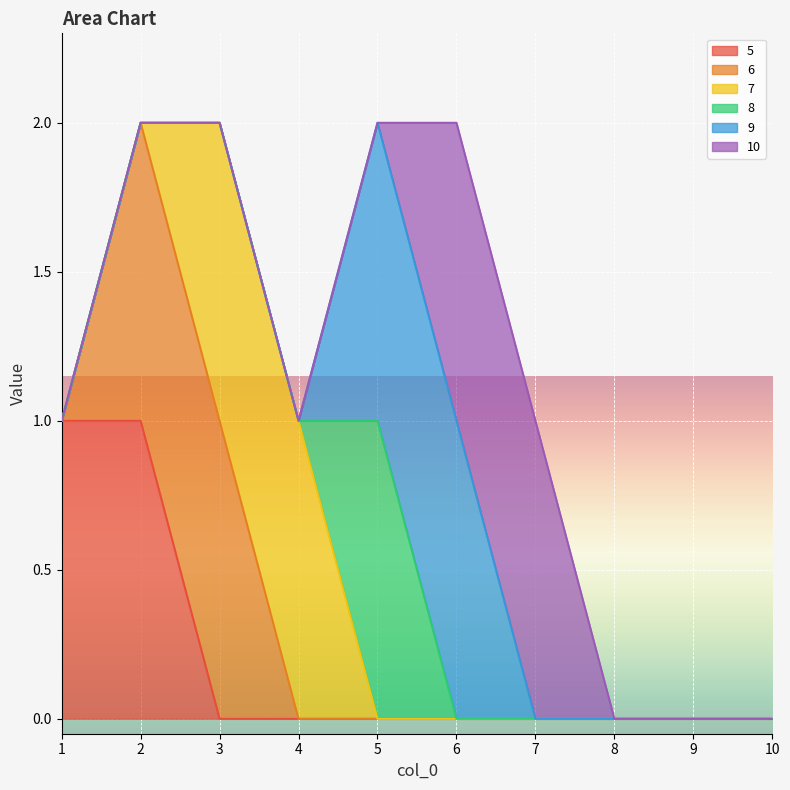

Which category has the highest value in the 6 series?

2